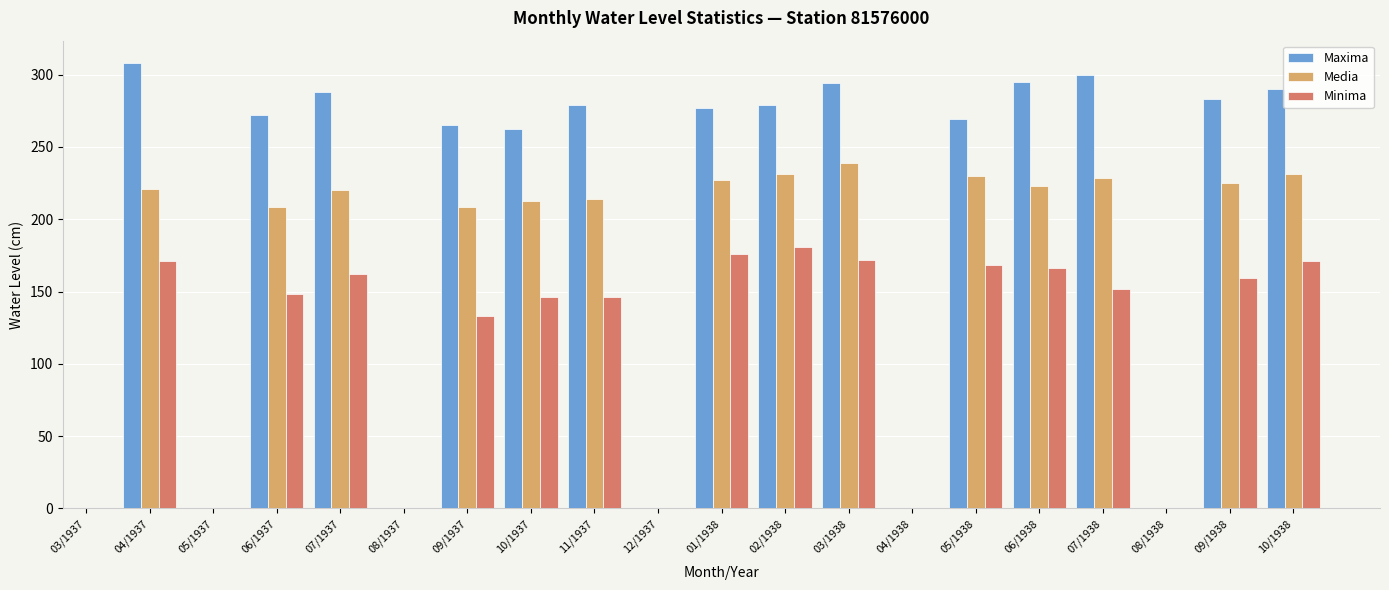

Which series changed the most between 04/1937 and 06/1937?

Maxima